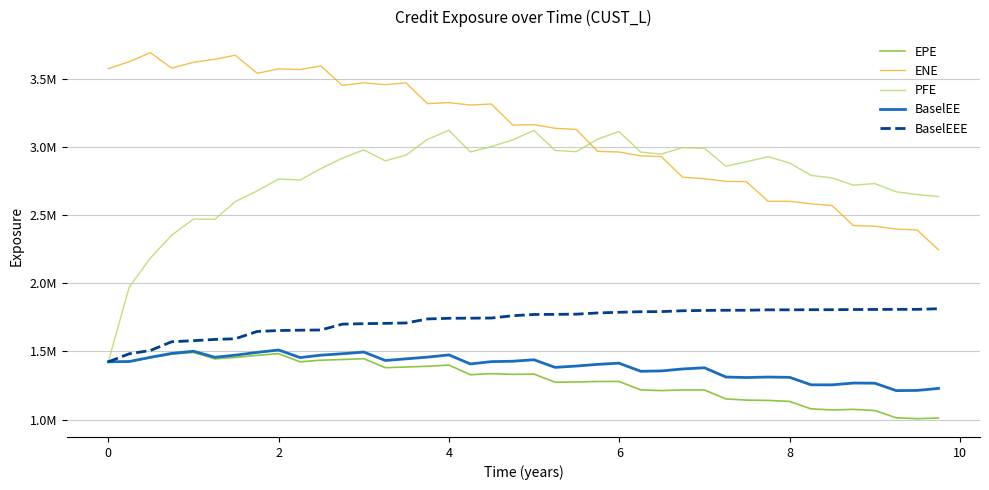

What is the value of the PFE point at the 4th from the left?

2354148.0